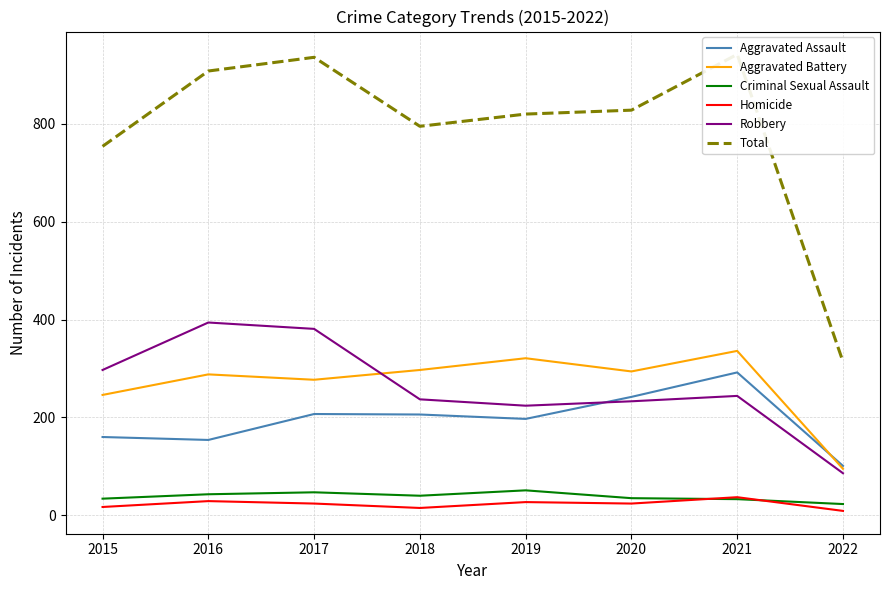

At 2015, list the series in order from smallest to largest.

Homicide, Criminal Sexual Assault, Aggravated Assault, Aggravated Battery, Robbery, Total